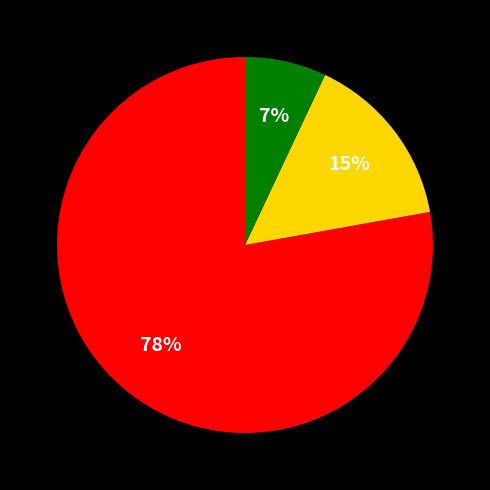

Does any single category account for the majority?

Yes